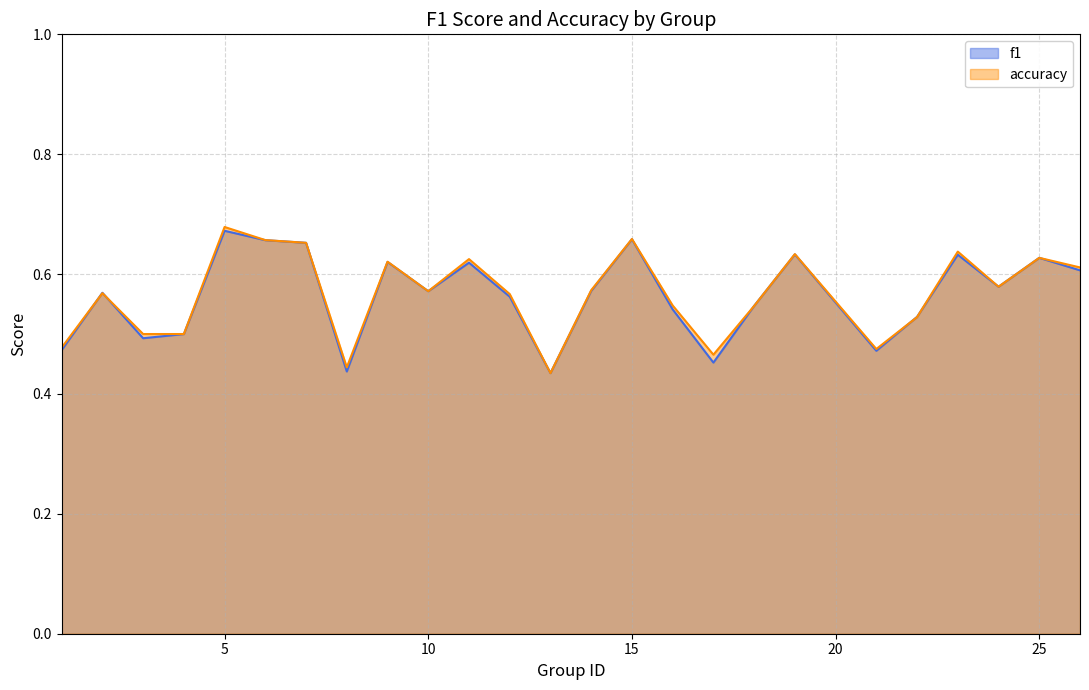

What is the value of the f1 point at the 21st from the left?

0.5